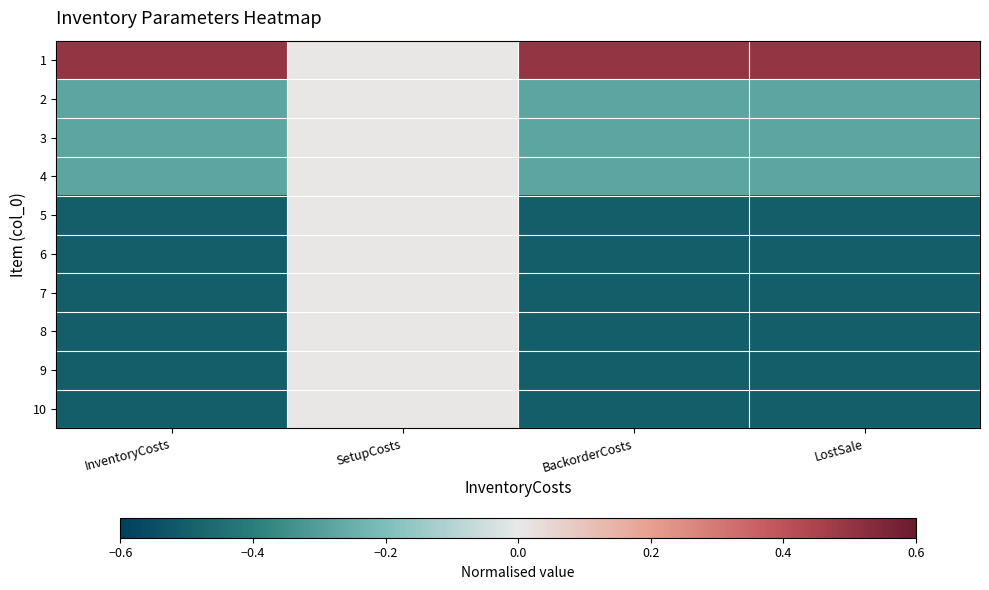

Reading left to right, what are all the values shown in this chart?

1: InventoryCosts=0.5	SetupCosts=0.0	BackorderCosts=0.5	LostSale=0.5
2: InventoryCosts=-0.3	SetupCosts=0.0	BackorderCosts=-0.3	LostSale=-0.3
3: InventoryCosts=-0.3	SetupCosts=0.0	BackorderCosts=-0.3	LostSale=-0.3
4: InventoryCosts=-0.3	SetupCosts=0.0	BackorderCosts=-0.3	LostSale=-0.3
5: InventoryCosts=-0.5	SetupCosts=0.0	BackorderCosts=-0.5	LostSale=-0.5
6: InventoryCosts=-0.5	SetupCosts=0.0	BackorderCosts=-0.5	LostSale=-0.5
7: InventoryCosts=-0.5	SetupCosts=0.0	BackorderCosts=-0.5	LostSale=-0.5
8: InventoryCosts=-0.5	SetupCosts=0.0	BackorderCosts=-0.5	LostSale=-0.5
9: InventoryCosts=-0.5	SetupCosts=0.0	BackorderCosts=-0.5	LostSale=-0.5
10: InventoryCosts=-0.5	SetupCosts=0.0	BackorderCosts=-0.5	LostSale=-0.5